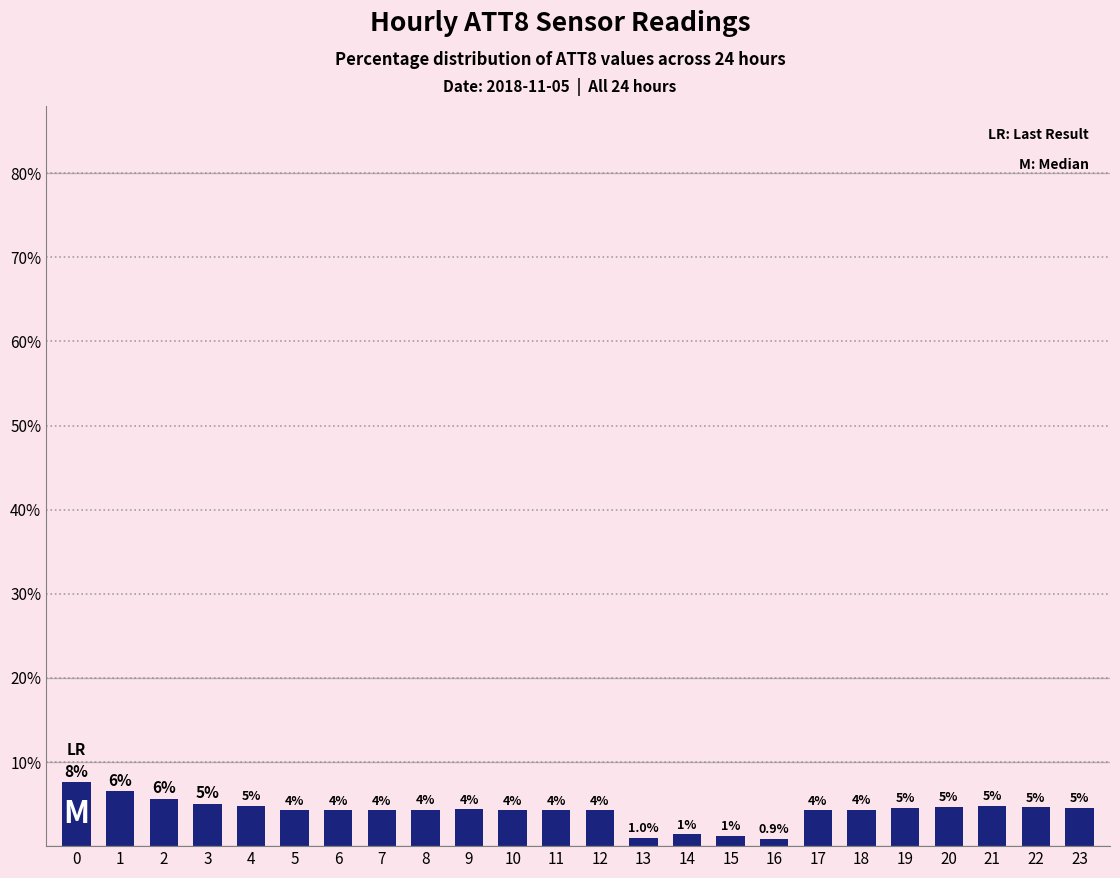

Which has a higher value, 18 or 3?

3